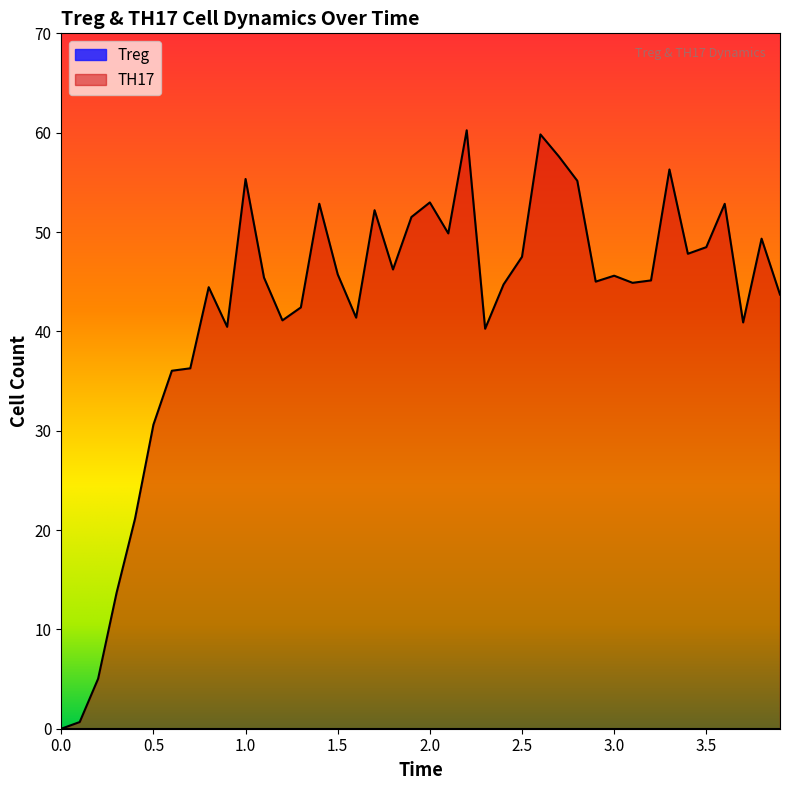

Which series has the widest spread of values?

TH17